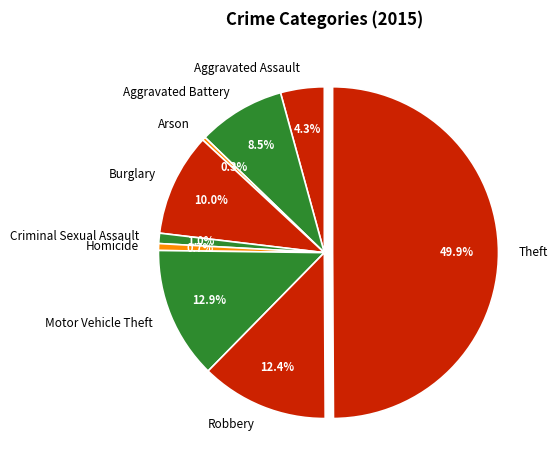

Which slice is the largest?

Theft